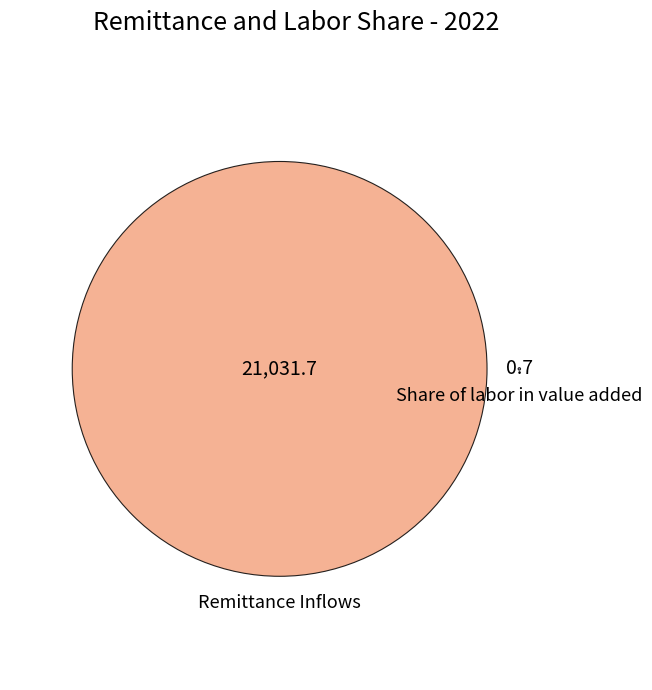

What portion of the pie excludes Share of labor in value added?

100.0%